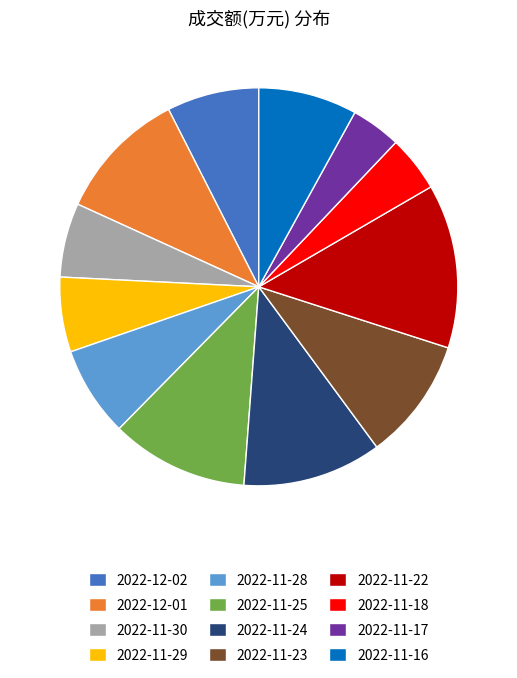

Combined, do 2022-11-16 and 2022-11-18 account for over 50%?

No